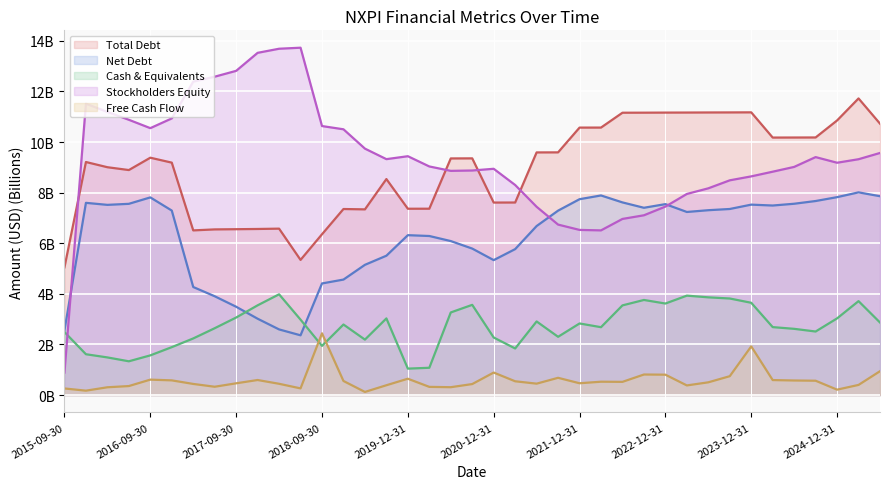

How many interior local peaks does the Stockholders Equity (line) series have?

5